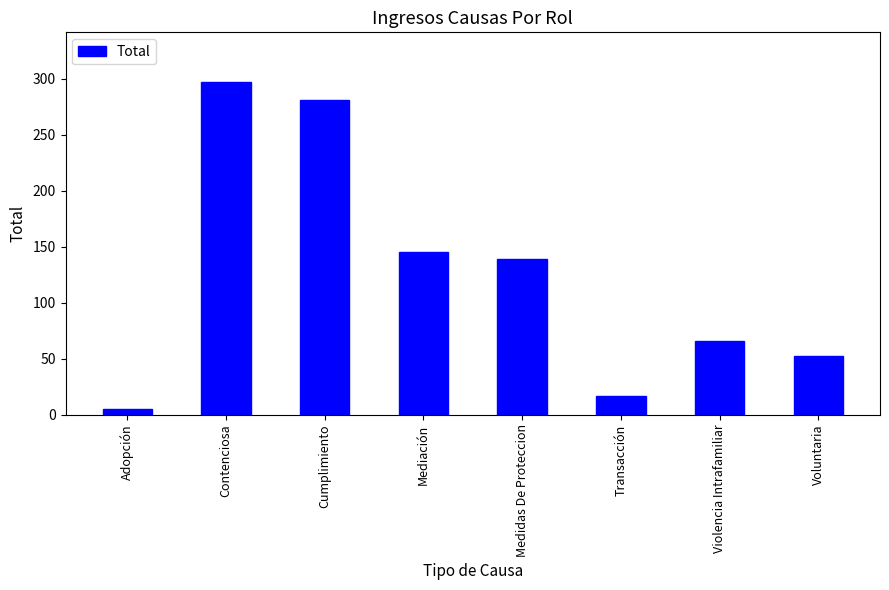

Is it true that the value at Contenciosa is 467?

False